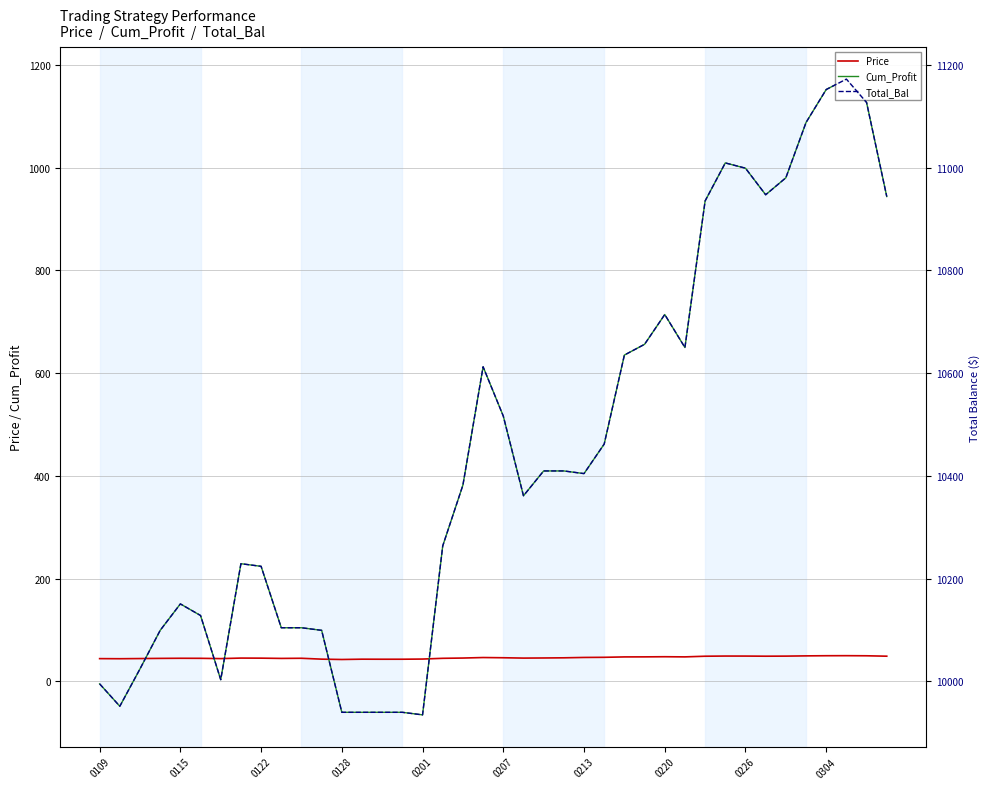

What is the lowest value of the Price series?

42.5